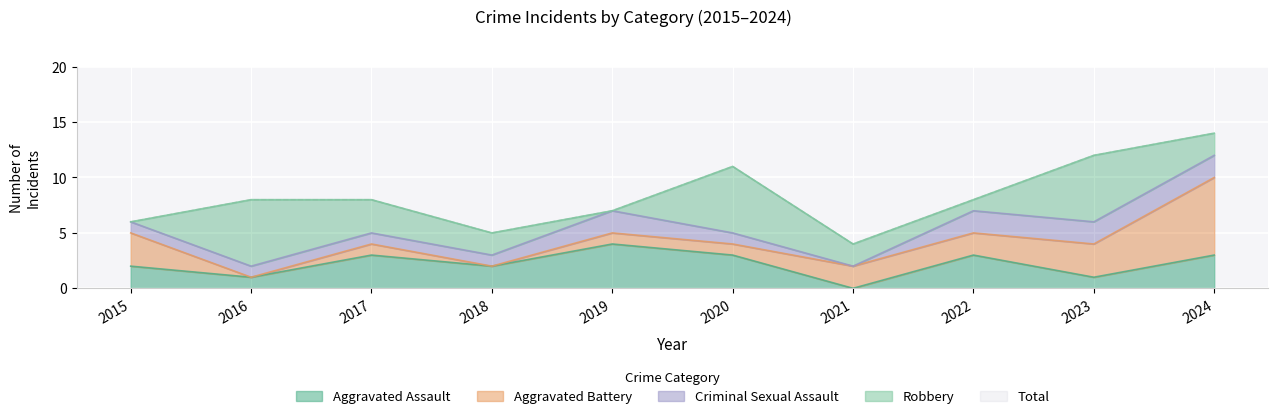

Where is Aggravated Assault nearest to the value 2?

2015